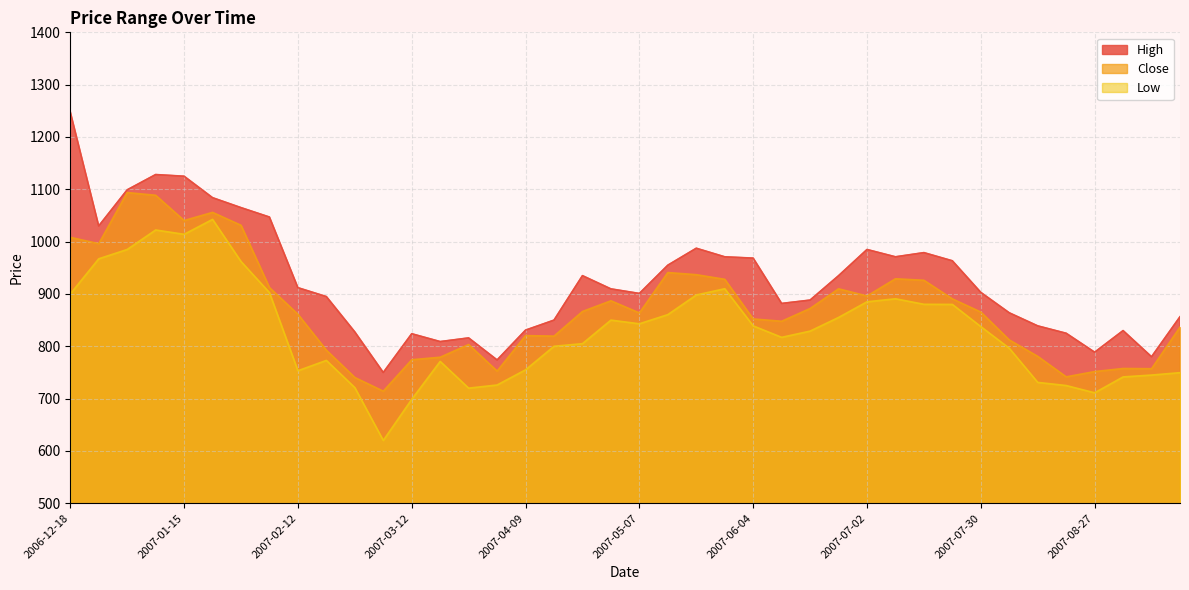

True or false: Close and High cross at least once.

False